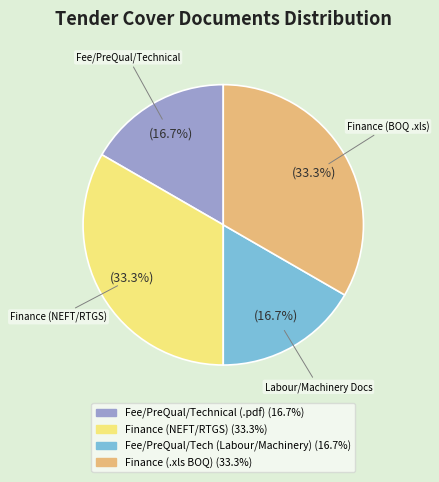

Does any single category account for the majority?

No